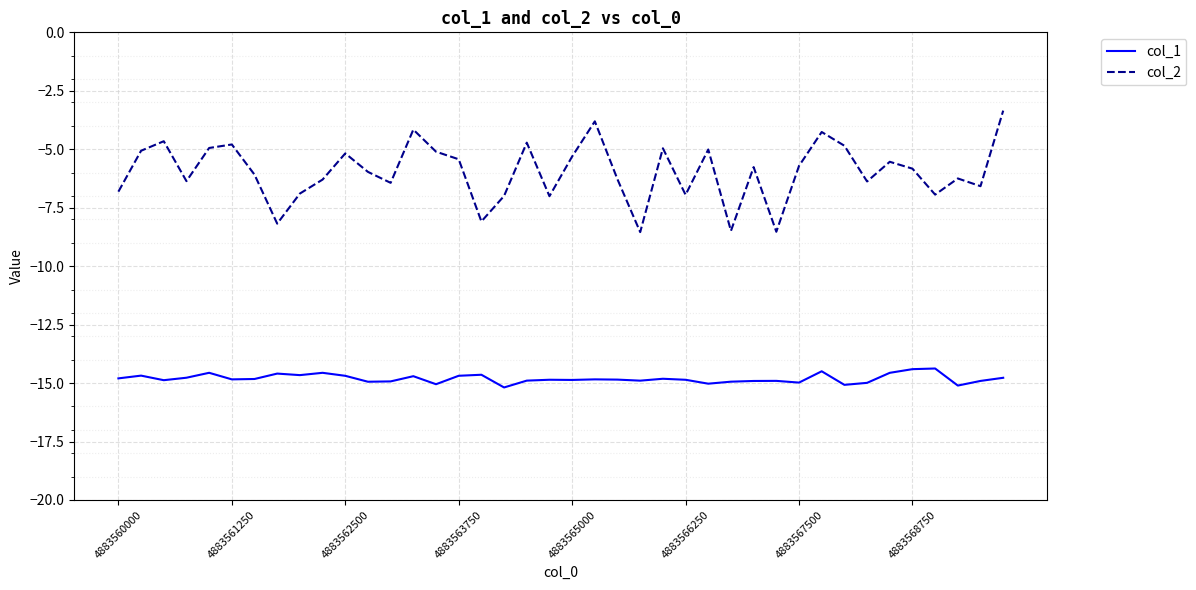

Rank the series by their average value, from lowest to highest.

col_1, col_2